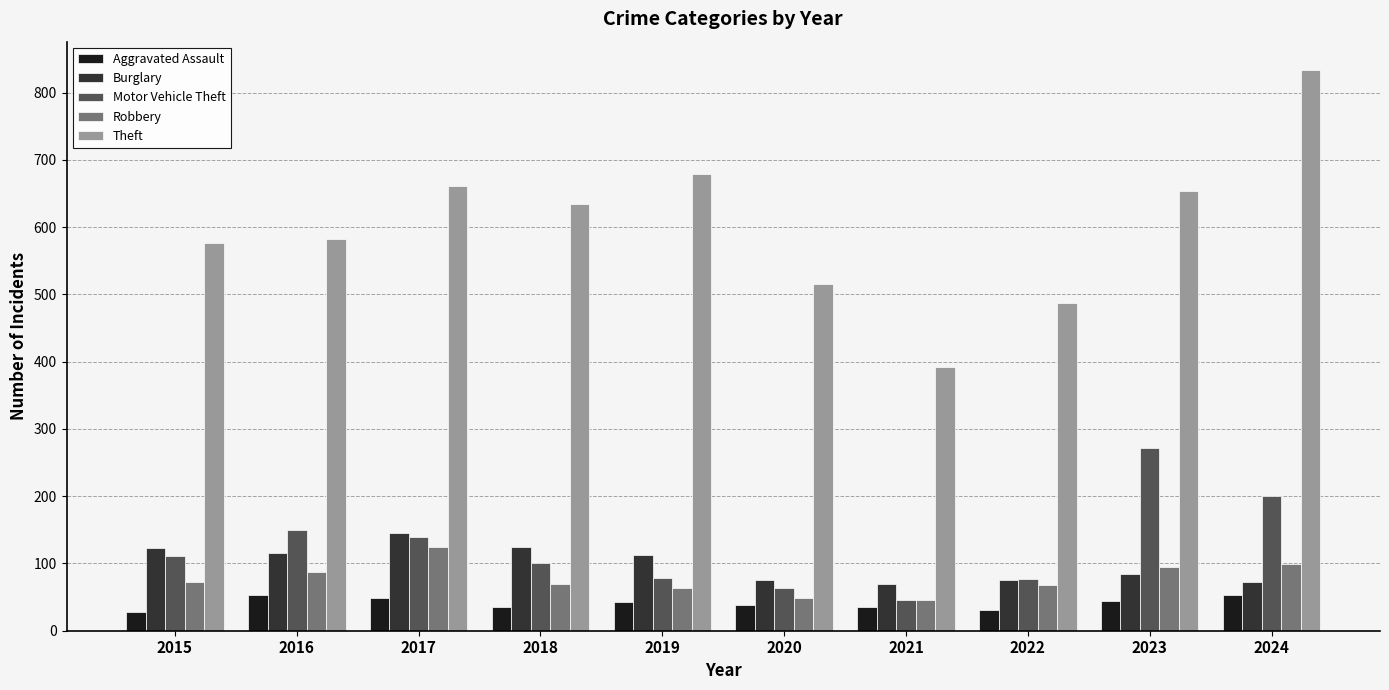

Is it true that Robbery equals 117 at 2015?

False